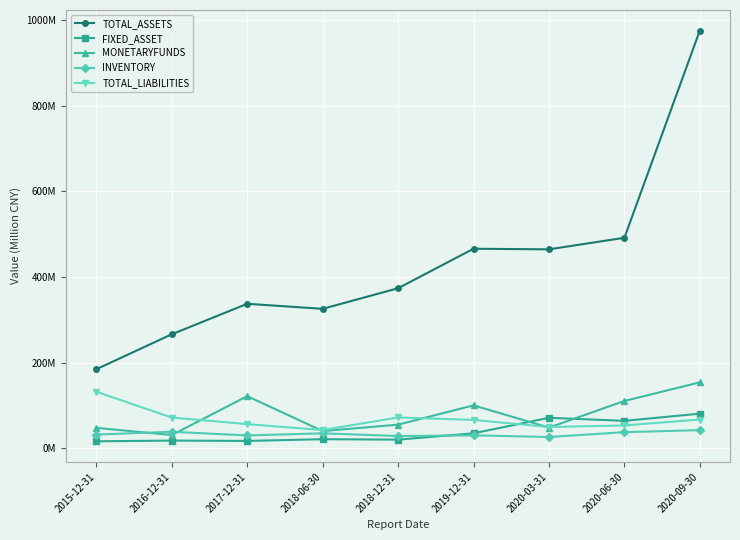

List the labels in order of TOTAL_LIABILITIES value, smallest first.

2018-06-30, 2020-03-31, 2020-06-30, 2017-12-31, 2019-12-31, 2020-09-30, 2016-12-31, 2018-12-31, 2015-12-31